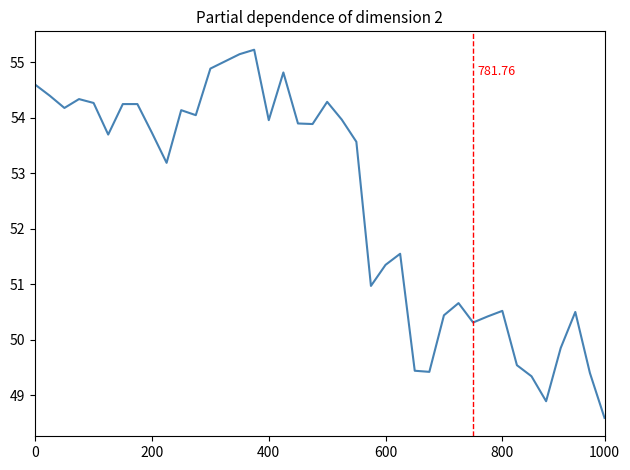

Does the chart have visible grid lines?

No